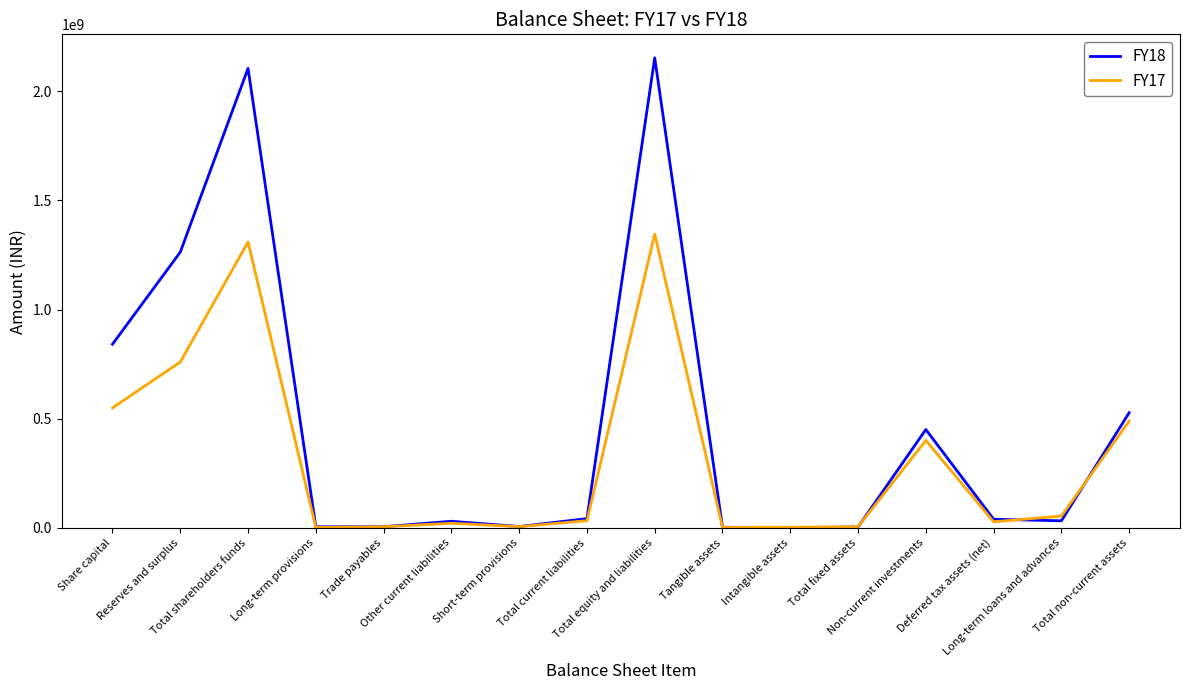

Which series has the largest range (max minus min)?

FY18